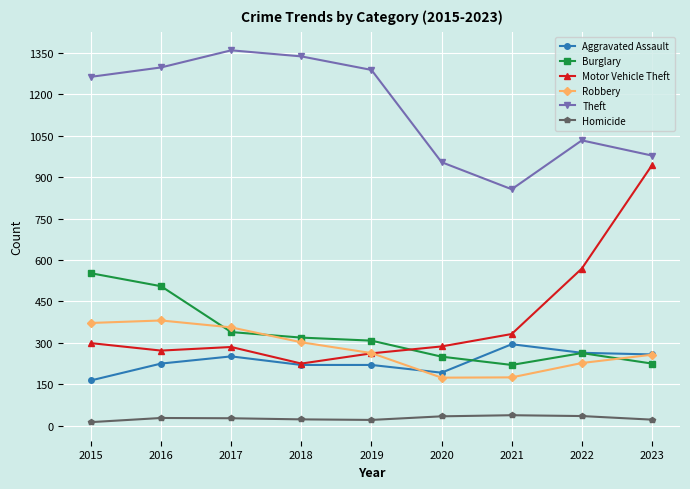

True or false: Theft and Motor Vehicle Theft cross at least once.

False